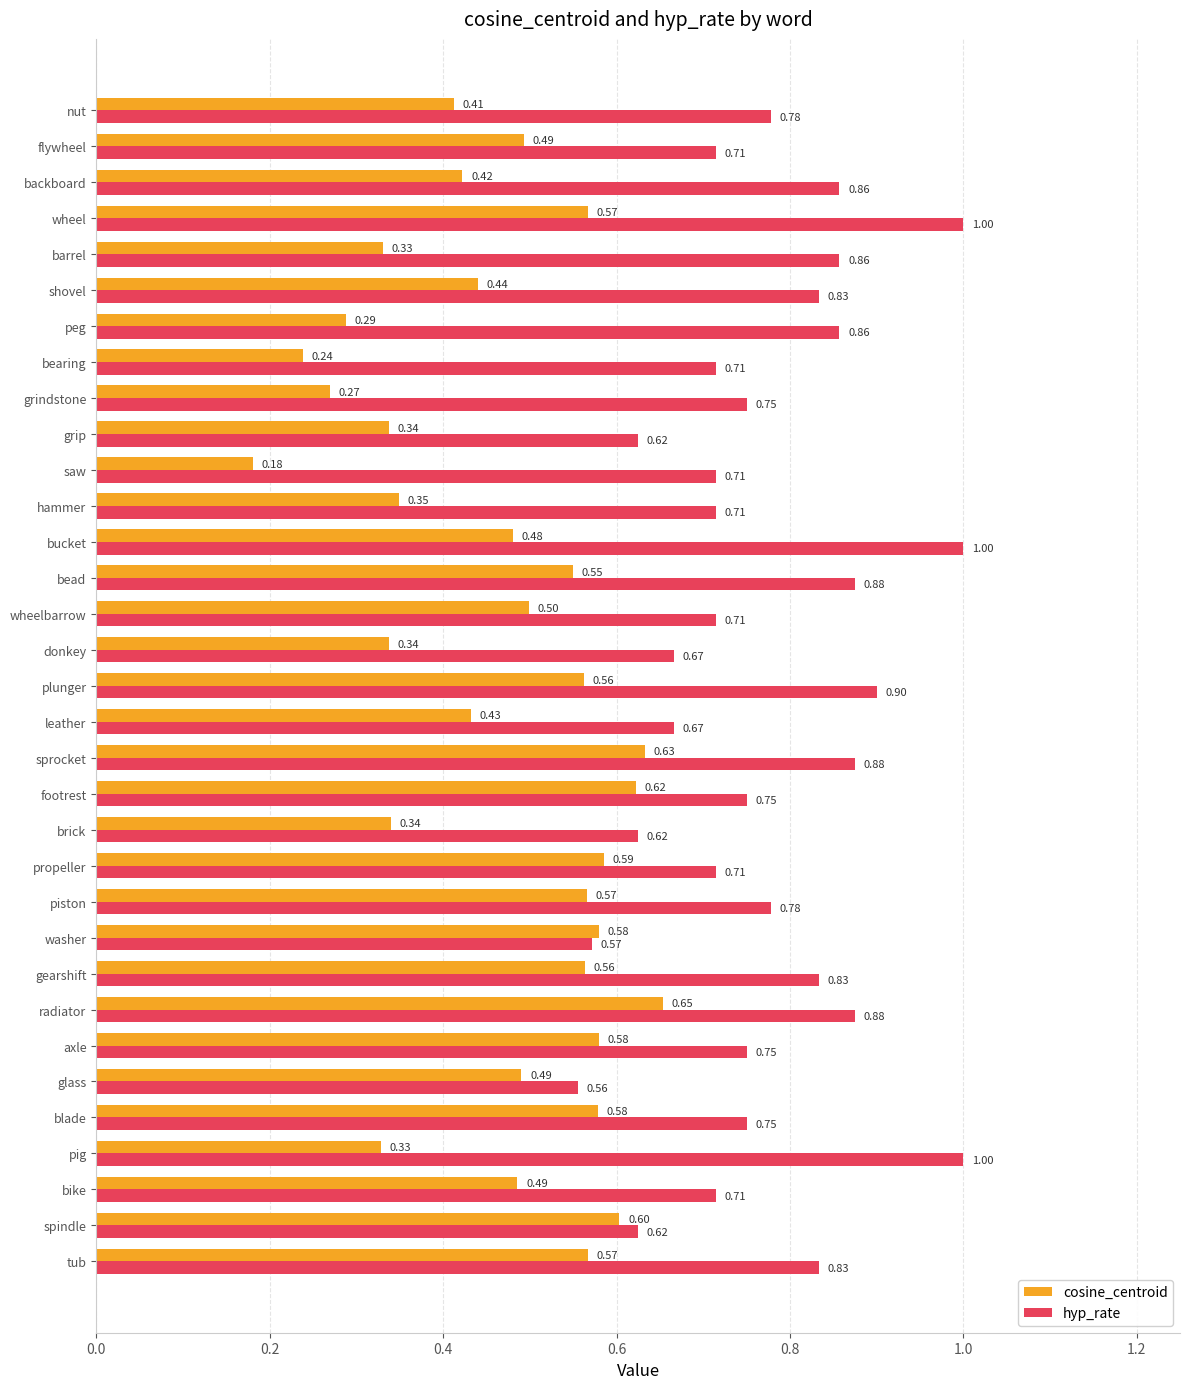

Rank the series by their maximum value, from lowest to highest.

cosine_centroid, hyp_rate